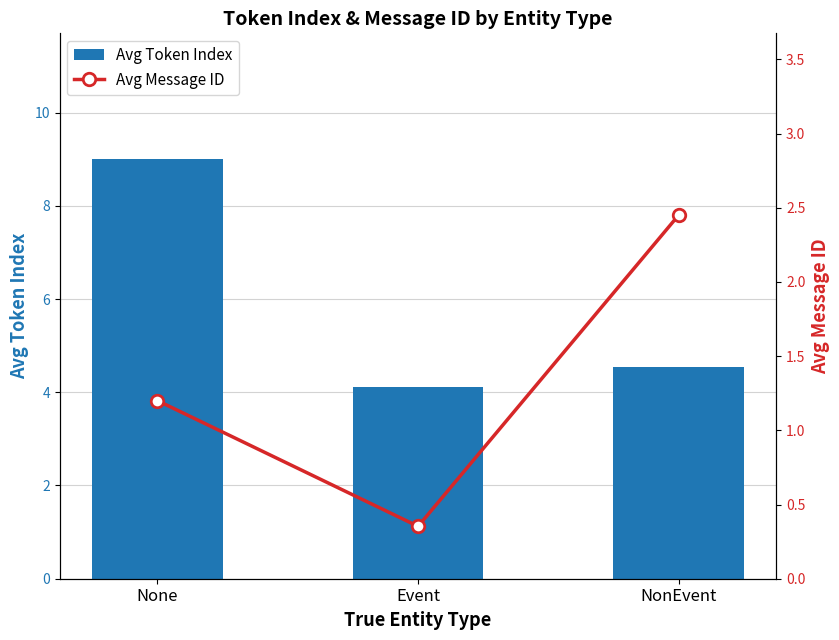

How many groups of bars are there?

3